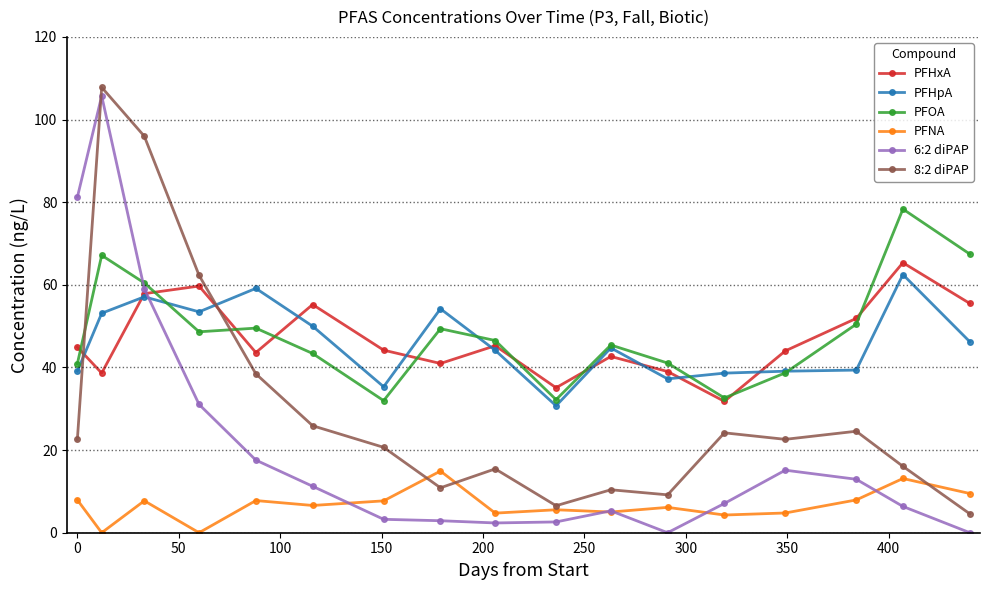

How many data points in PFOA are above 46?

9